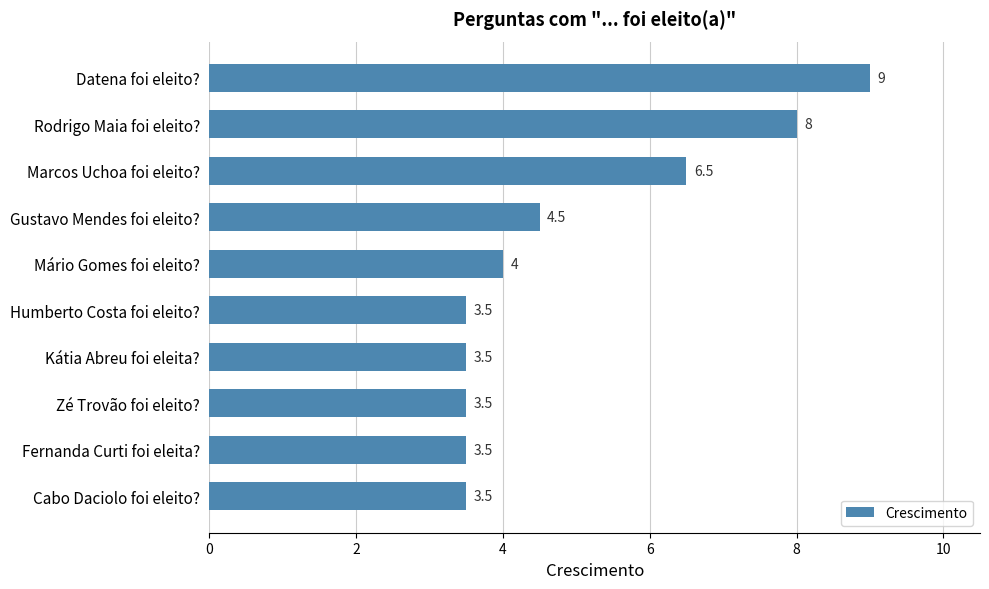

What is the difference between the maximum and minimum values?

5.5